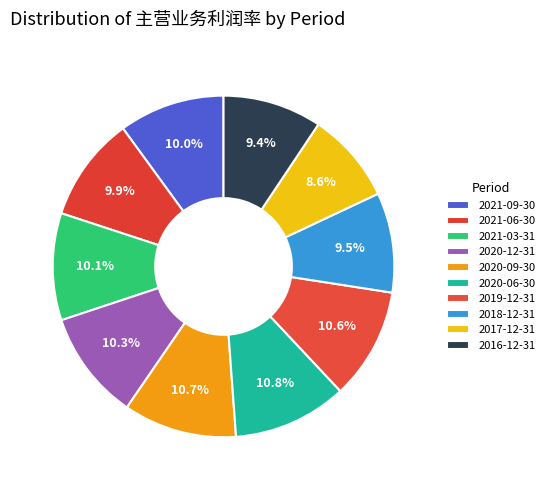

Is it true that 2021-03-31 is 10% of the pie?

True